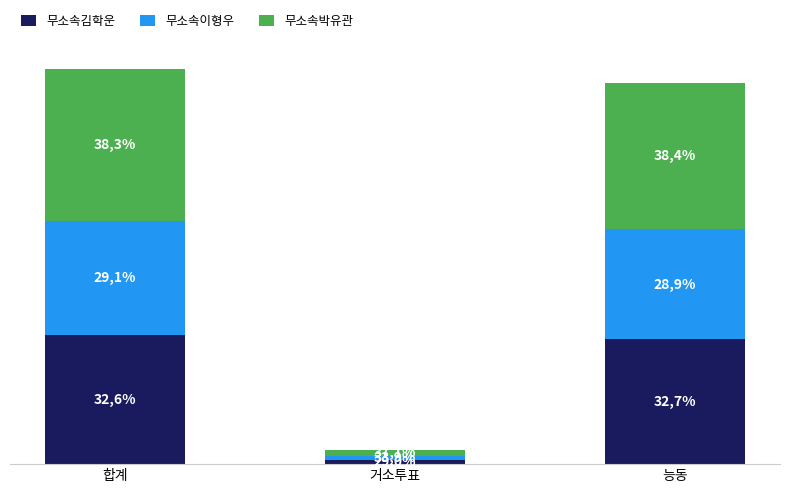

Are the bars horizontal?

No